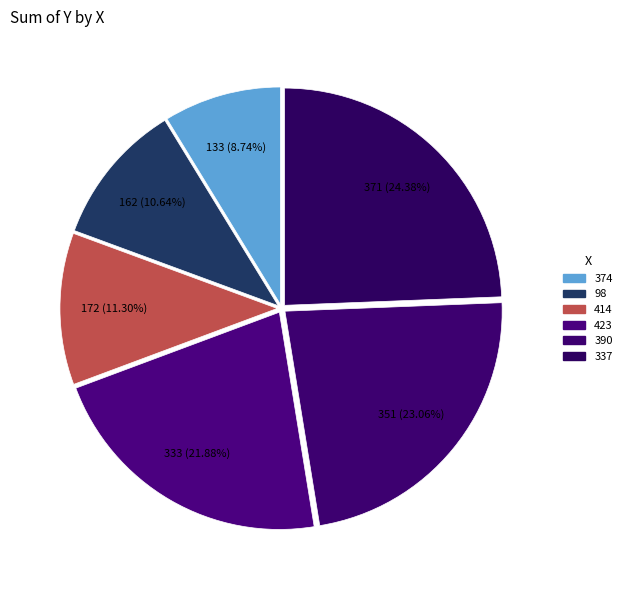

What percentage is the 423 slice, to the nearest percent?

22%